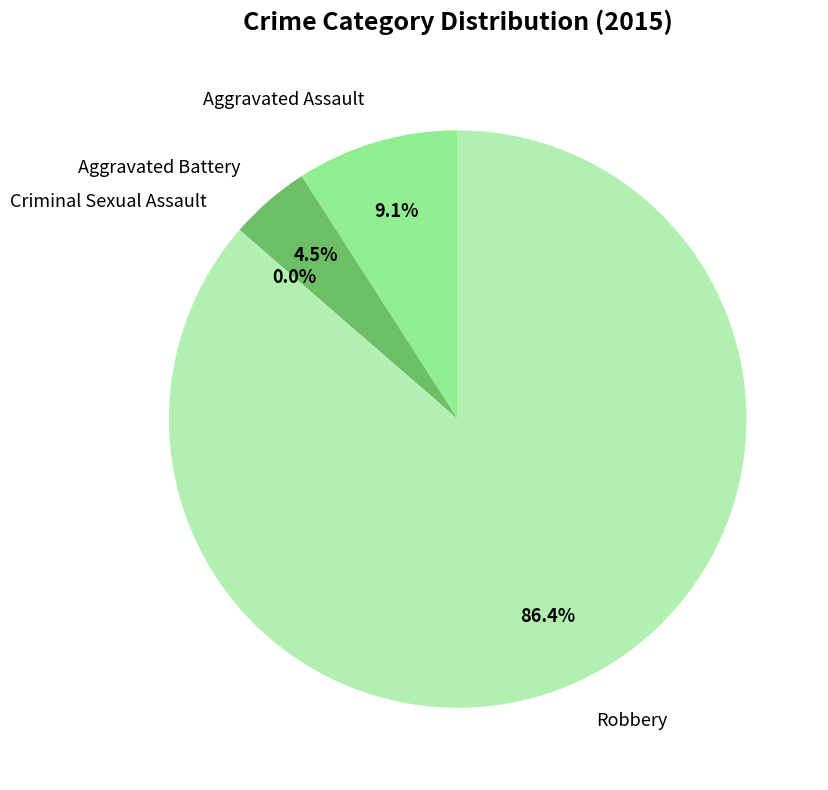

Which slice represents more than half of the pie?

Robbery